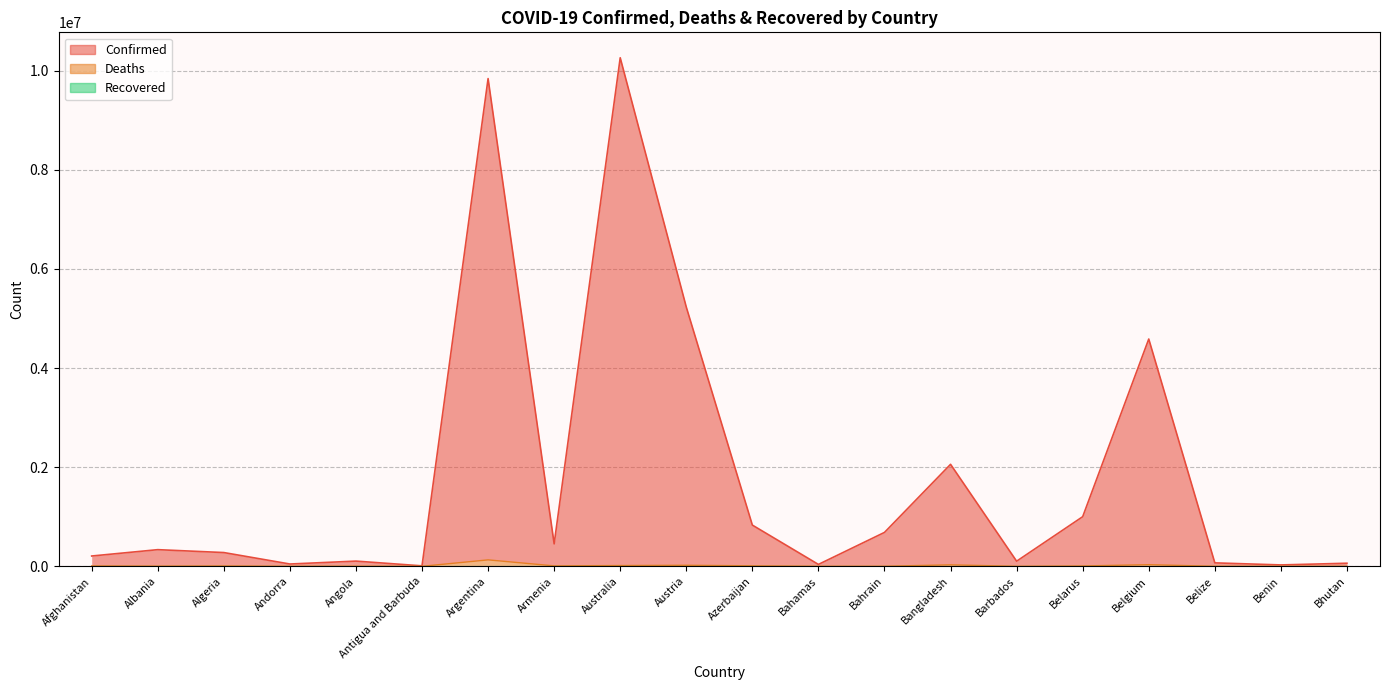

True or false: Deaths has more than 1 interior local peaks.

True